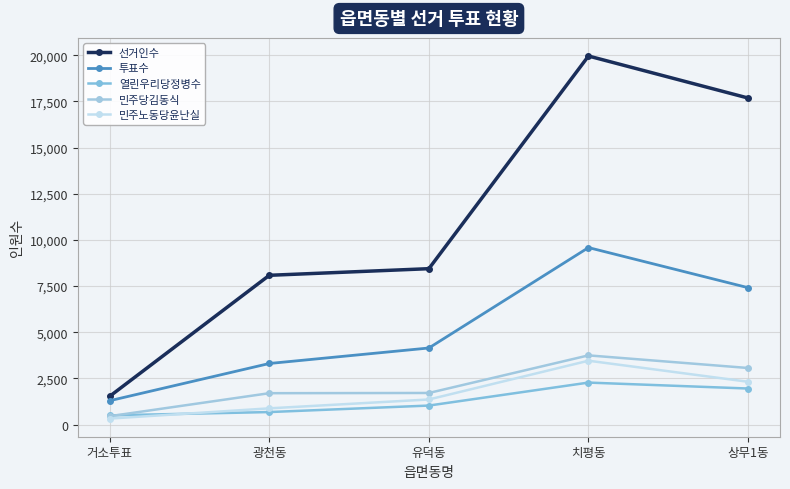

True or false: 민주노동당윤난실 and 선거인수 cross at least once.

False